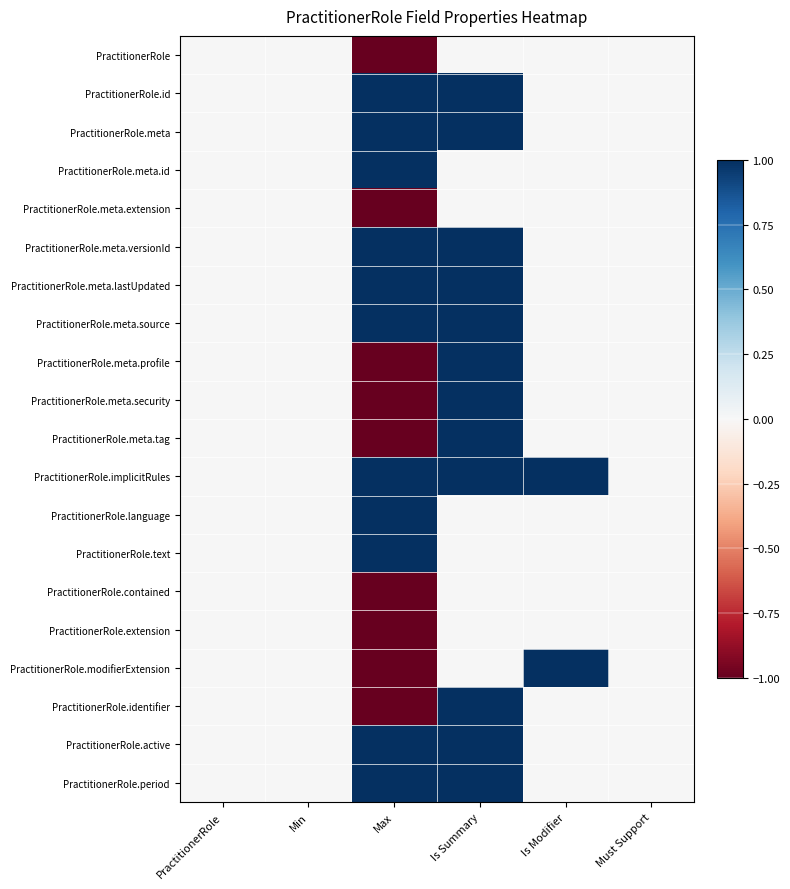

Reading left to right, extract all data points from this chart.

PractitionerRole: PractitionerRole=0	Min=0	Max=-1	Is Summary=0	Is Modifier=0	Must Support=0
PractitionerRole.id: PractitionerRole=0	Min=0	Max=1	Is Summary=1	Is Modifier=0	Must Support=0
PractitionerRole.meta: PractitionerRole=0	Min=0	Max=1	Is Summary=1	Is Modifier=0	Must Support=0
PractitionerRole.meta.id: PractitionerRole=0	Min=0	Max=1	Is Summary=0	Is Modifier=0	Must Support=0
PractitionerRole.meta.extension: PractitionerRole=0	Min=0	Max=-1	Is Summary=0	Is Modifier=0	Must Support=0
PractitionerRole.meta.versionId: PractitionerRole=0	Min=0	Max=1	Is Summary=1	Is Modifier=0	Must Support=0
PractitionerRole.meta.lastUpdated: PractitionerRole=0	Min=0	Max=1	Is Summary=1	Is Modifier=0	Must Support=0
PractitionerRole.meta.source: PractitionerRole=0	Min=0	Max=1	Is Summary=1	Is Modifier=0	Must Support=0
PractitionerRole.meta.profile: PractitionerRole=0	Min=0	Max=-1	Is Summary=1	Is Modifier=0	Must Support=0
PractitionerRole.meta.security: PractitionerRole=0	Min=0	Max=-1	Is Summary=1	Is Modifier=0	Must Support=0
PractitionerRole.meta.tag: PractitionerRole=0	Min=0	Max=-1	Is Summary=1	Is Modifier=0	Must Support=0
PractitionerRole.implicitRules: PractitionerRole=0	Min=0	Max=1	Is Summary=1	Is Modifier=1	Must Support=0
PractitionerRole.language: PractitionerRole=0	Min=0	Max=1	Is Summary=0	Is Modifier=0	Must Support=0
PractitionerRole.text: PractitionerRole=0	Min=0	Max=1	Is Summary=0	Is Modifier=0	Must Support=0
PractitionerRole.contained: PractitionerRole=0	Min=0	Max=-1	Is Summary=0	Is Modifier=0	Must Support=0
PractitionerRole.extension: PractitionerRole=0	Min=0	Max=-1	Is Summary=0	Is Modifier=0	Must Support=0
PractitionerRole.modifierExtension: PractitionerRole=0	Min=0	Max=-1	Is Summary=0	Is Modifier=1	Must Support=0
PractitionerRole.identifier: PractitionerRole=0	Min=0	Max=-1	Is Summary=1	Is Modifier=0	Must Support=0
PractitionerRole.active: PractitionerRole=0	Min=0	Max=1	Is Summary=1	Is Modifier=0	Must Support=0
PractitionerRole.period: PractitionerRole=0	Min=0	Max=1	Is Summary=1	Is Modifier=0	Must Support=0